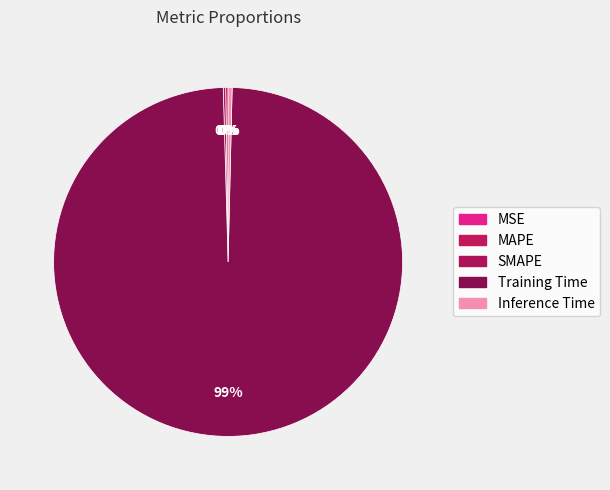

What percentage is NOT represented by SMAPE?

99.8%